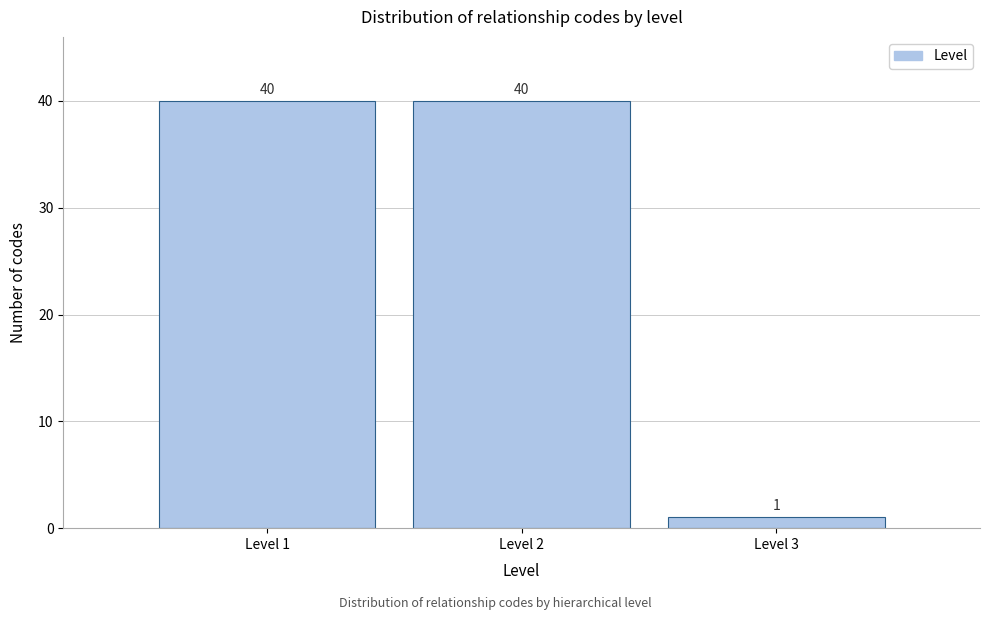

What is the height of the bar covering 0.5 to 1.5 on the x-axis?

40